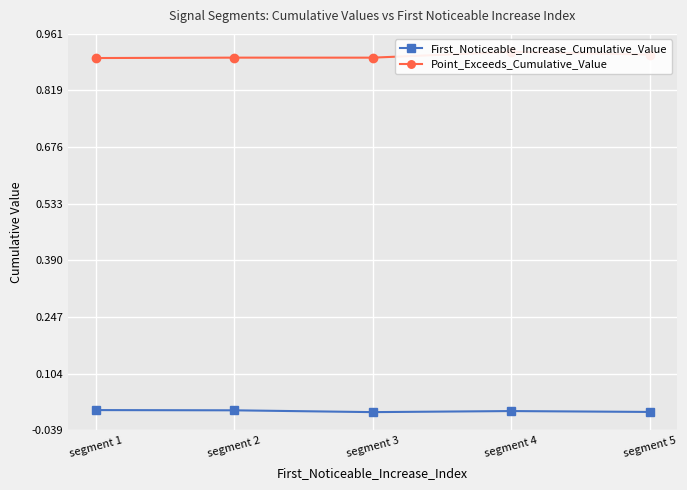

At which label is First_Noticeable_Increase_Cumulative_Value closest to 0?

segment 3